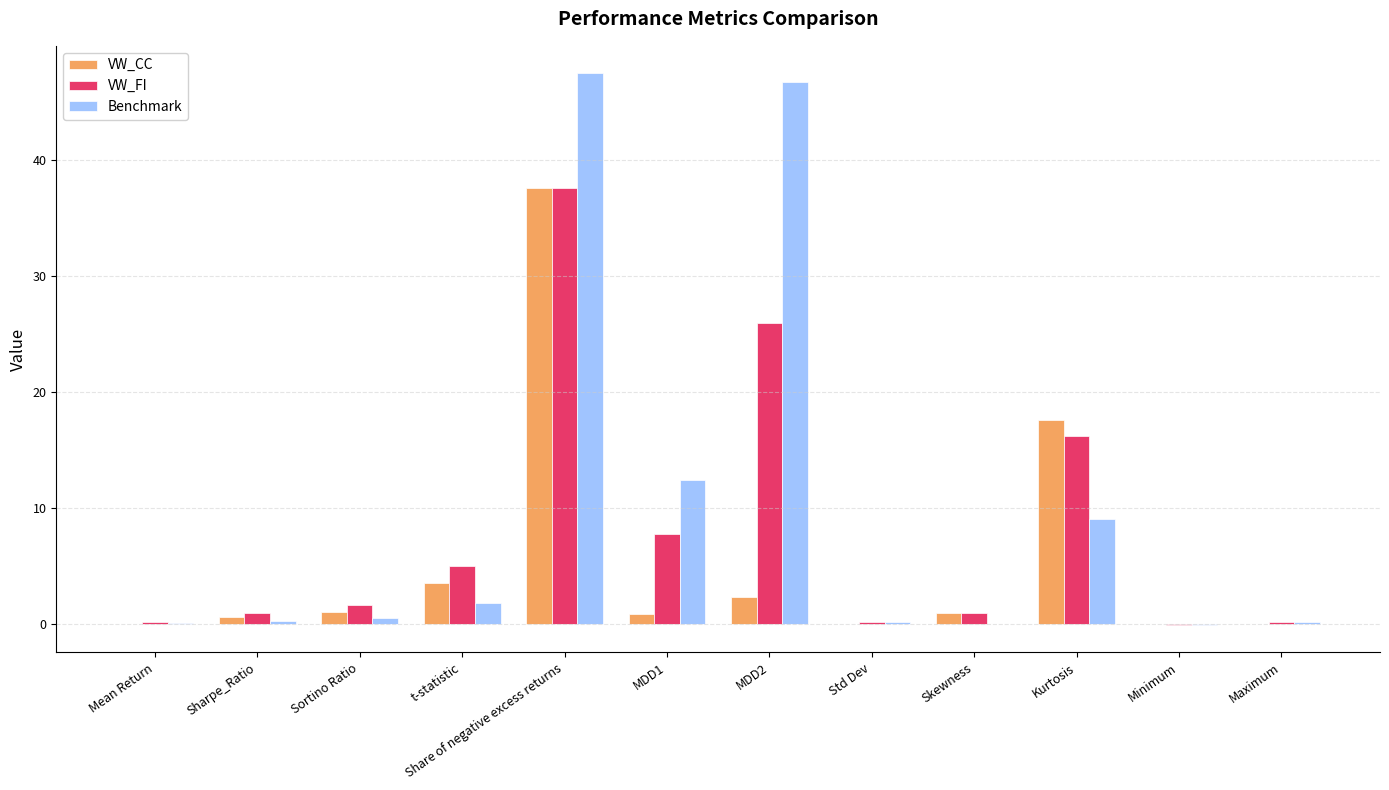

How many series are shown in this chart?

3